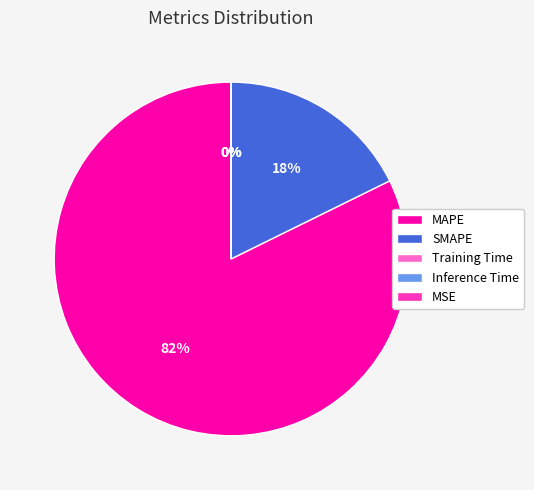

To the nearest percent, what is the difference between the largest and smallest slice percentages?

82%